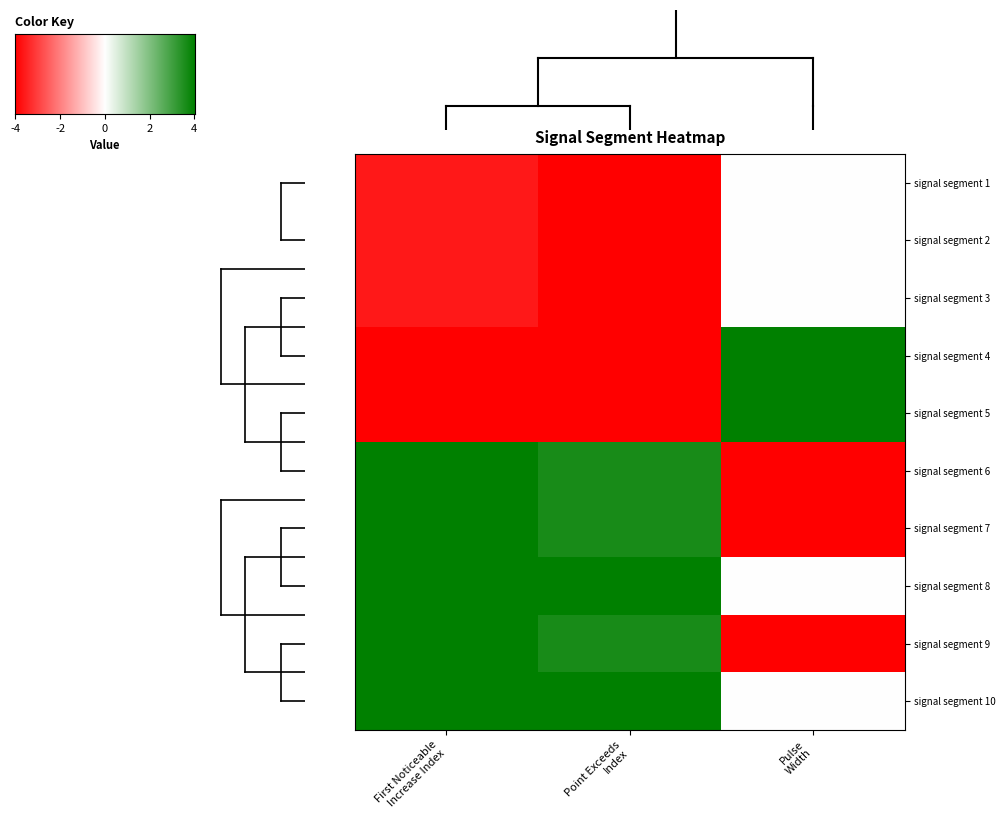

What is the smallest value displayed?

-4.0